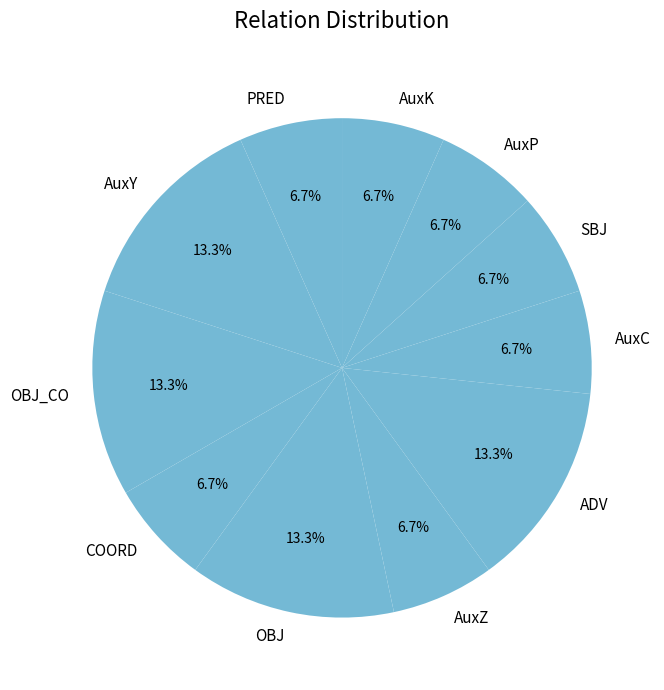

Is there a majority slice in this chart?

No